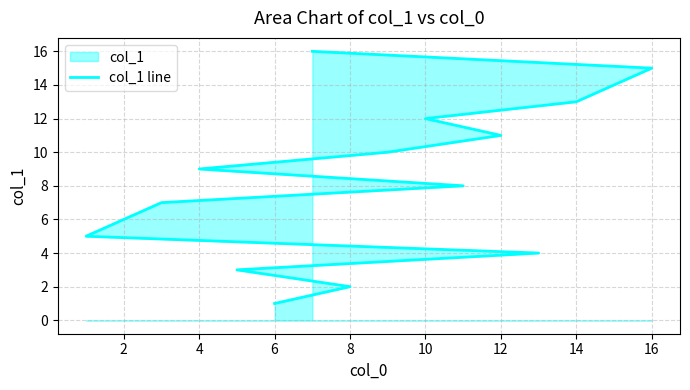

What is the smallest value displayed?

1